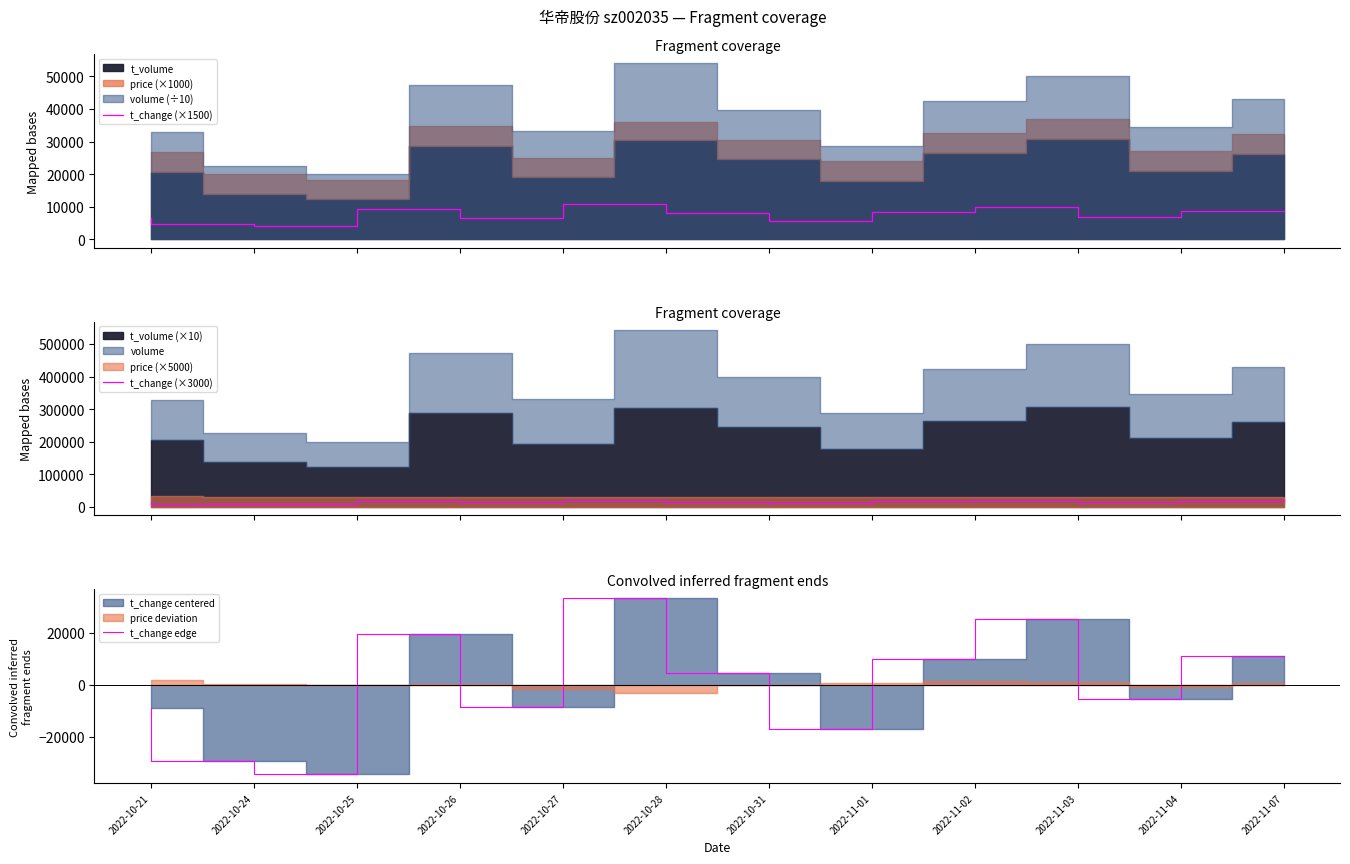

True or false: t_change (×3000) has a value of 15780.0 at 2022-10-31.

True